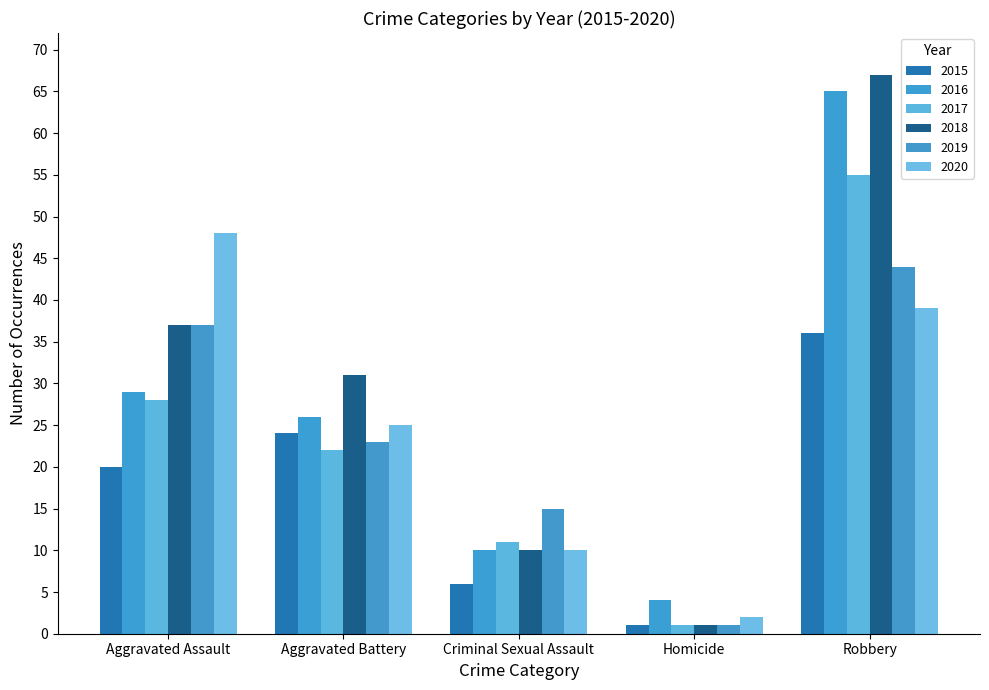

What is the difference between the maximum and minimum values in the 2020 series?

46